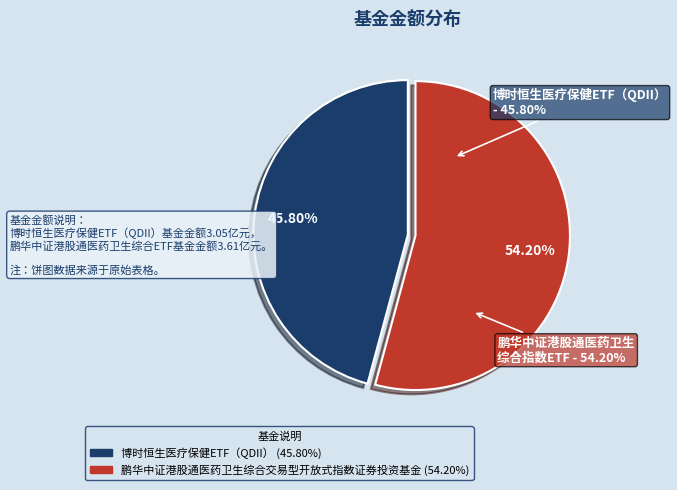

Which category has the biggest portion of the pie?

鹏华中证港股通医药卫生综合交易型开放式指数证券投资基金